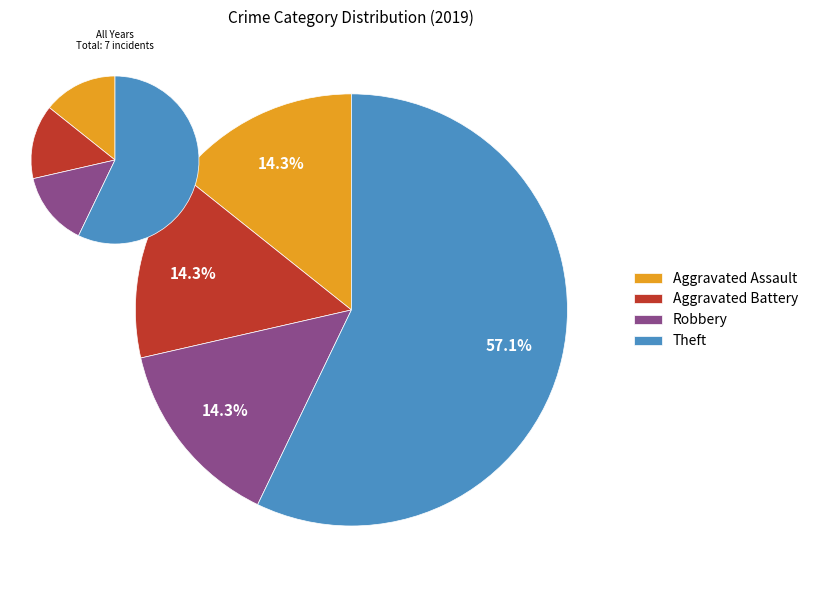

What is the total percentage of Theft and Aggravated Battery?

71.4%